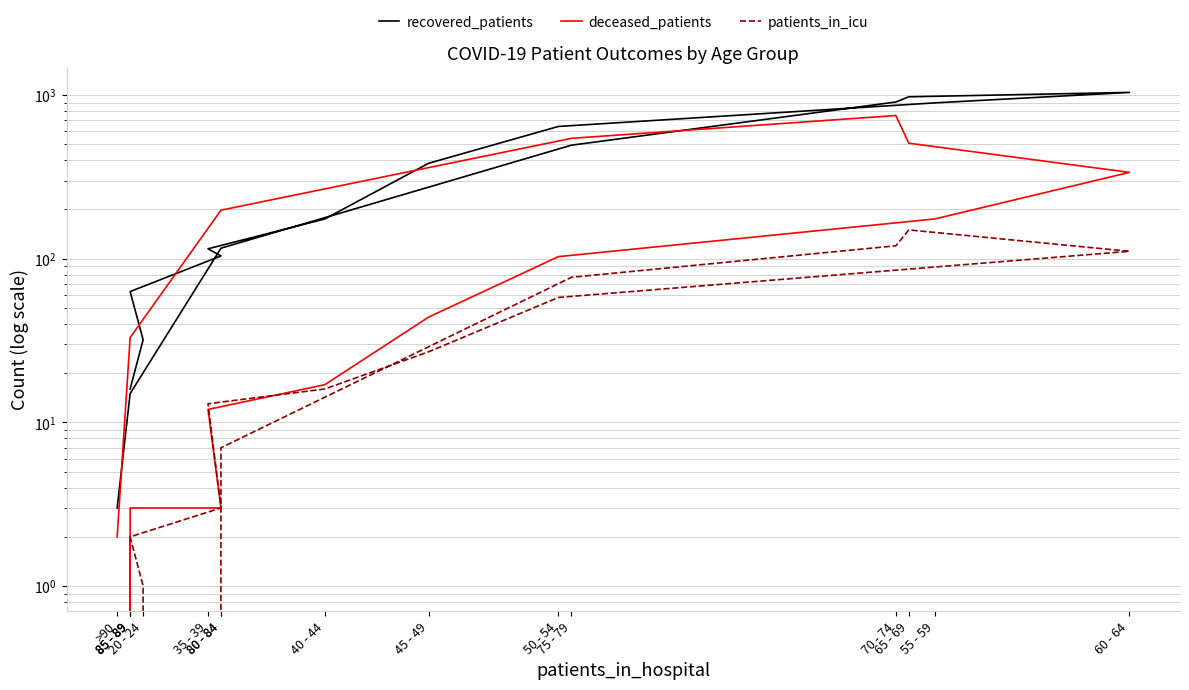

What is the average value of the deceased_patients series?

171